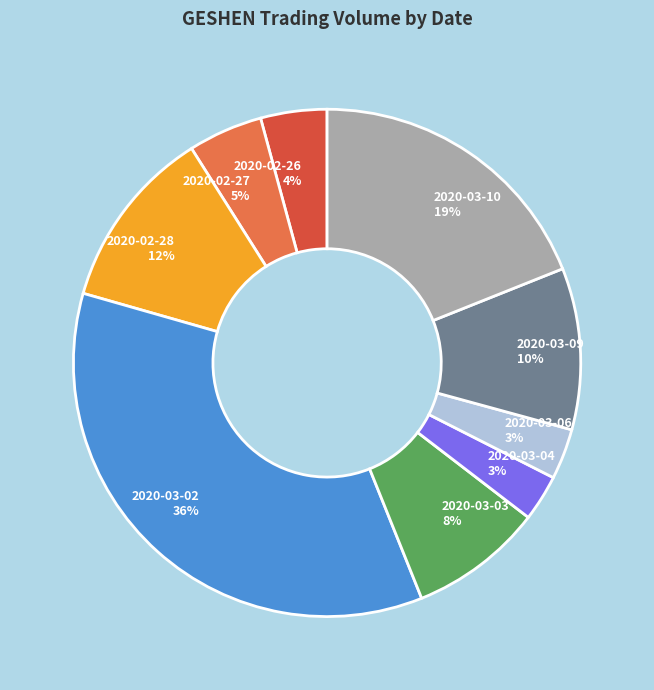

Which slice is the largest?

2020-03-02